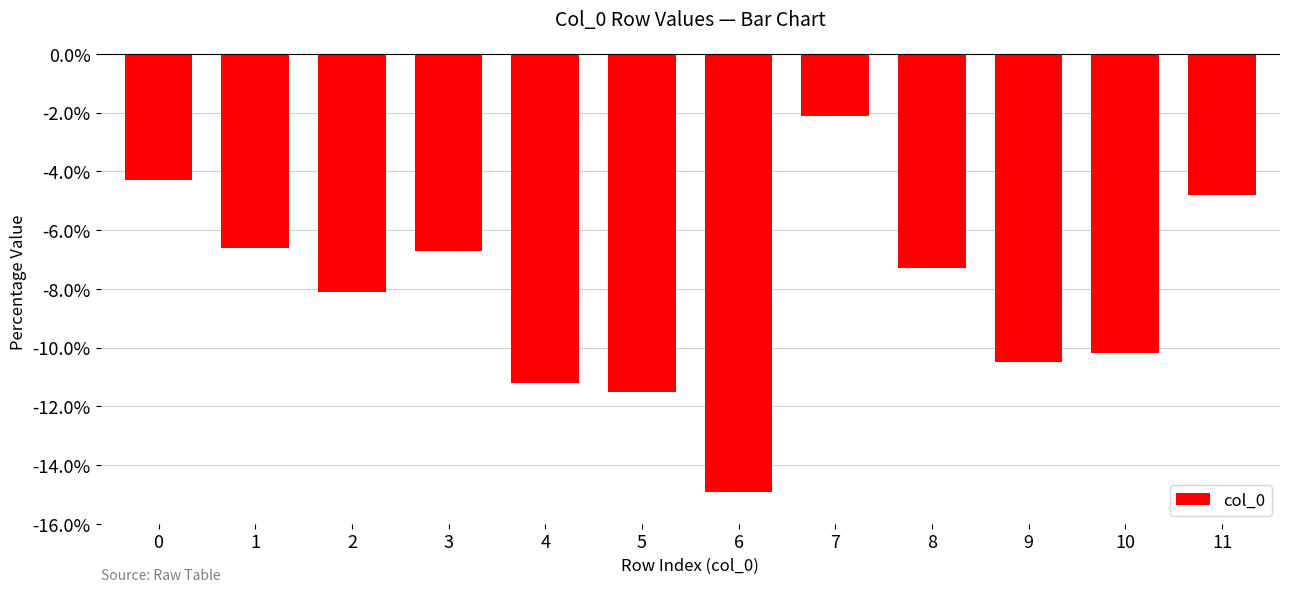

What is the difference between the maximum and minimum values?

12.8